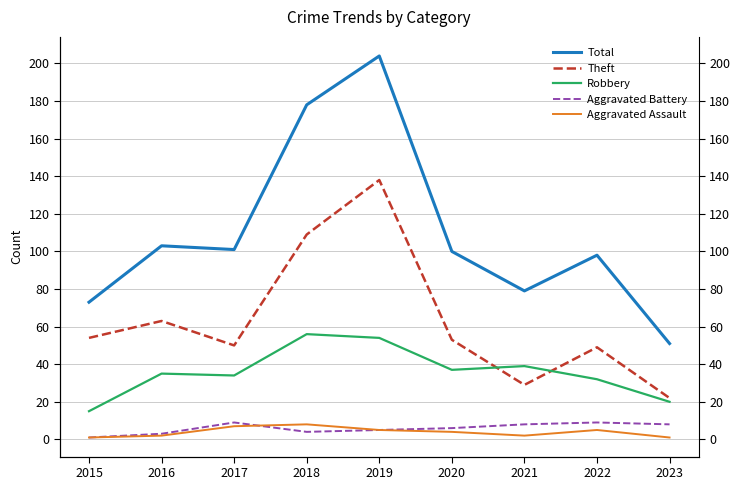

Which series has the widest spread of values?

Total